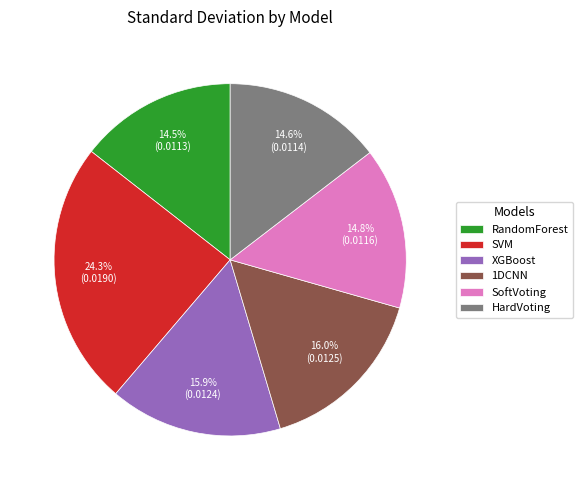

To the nearest percent, what is the difference between the XGBoost and SoftVoting slice percentages?

1%